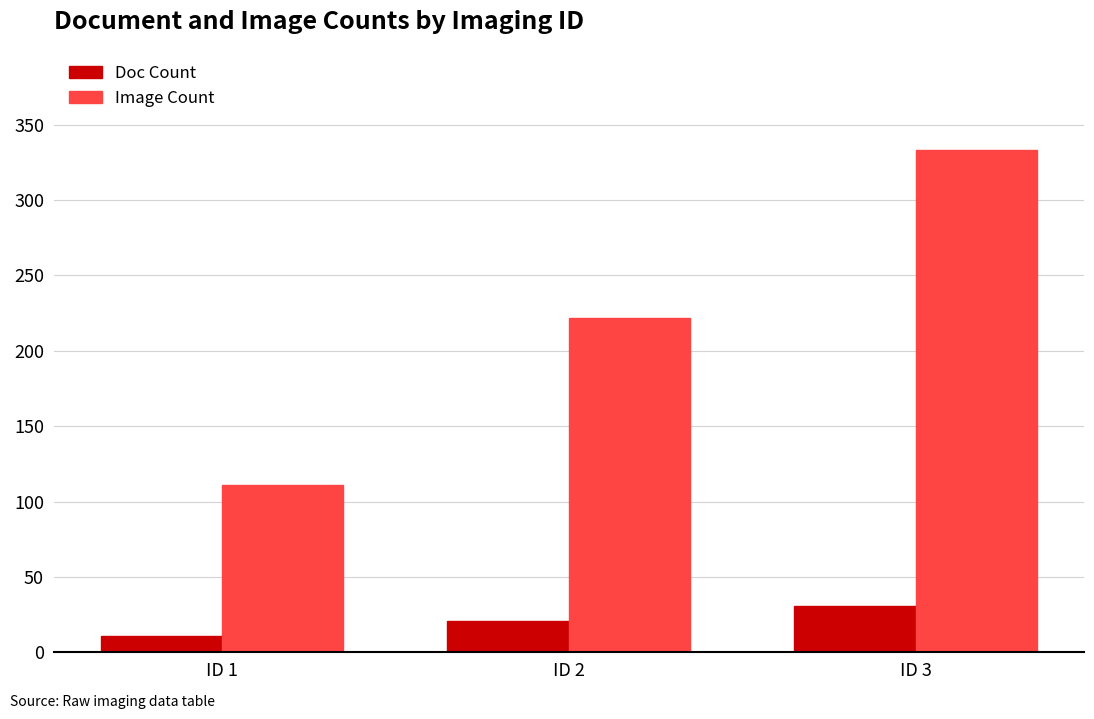

What value does the Image Count series have at ID 2?

222